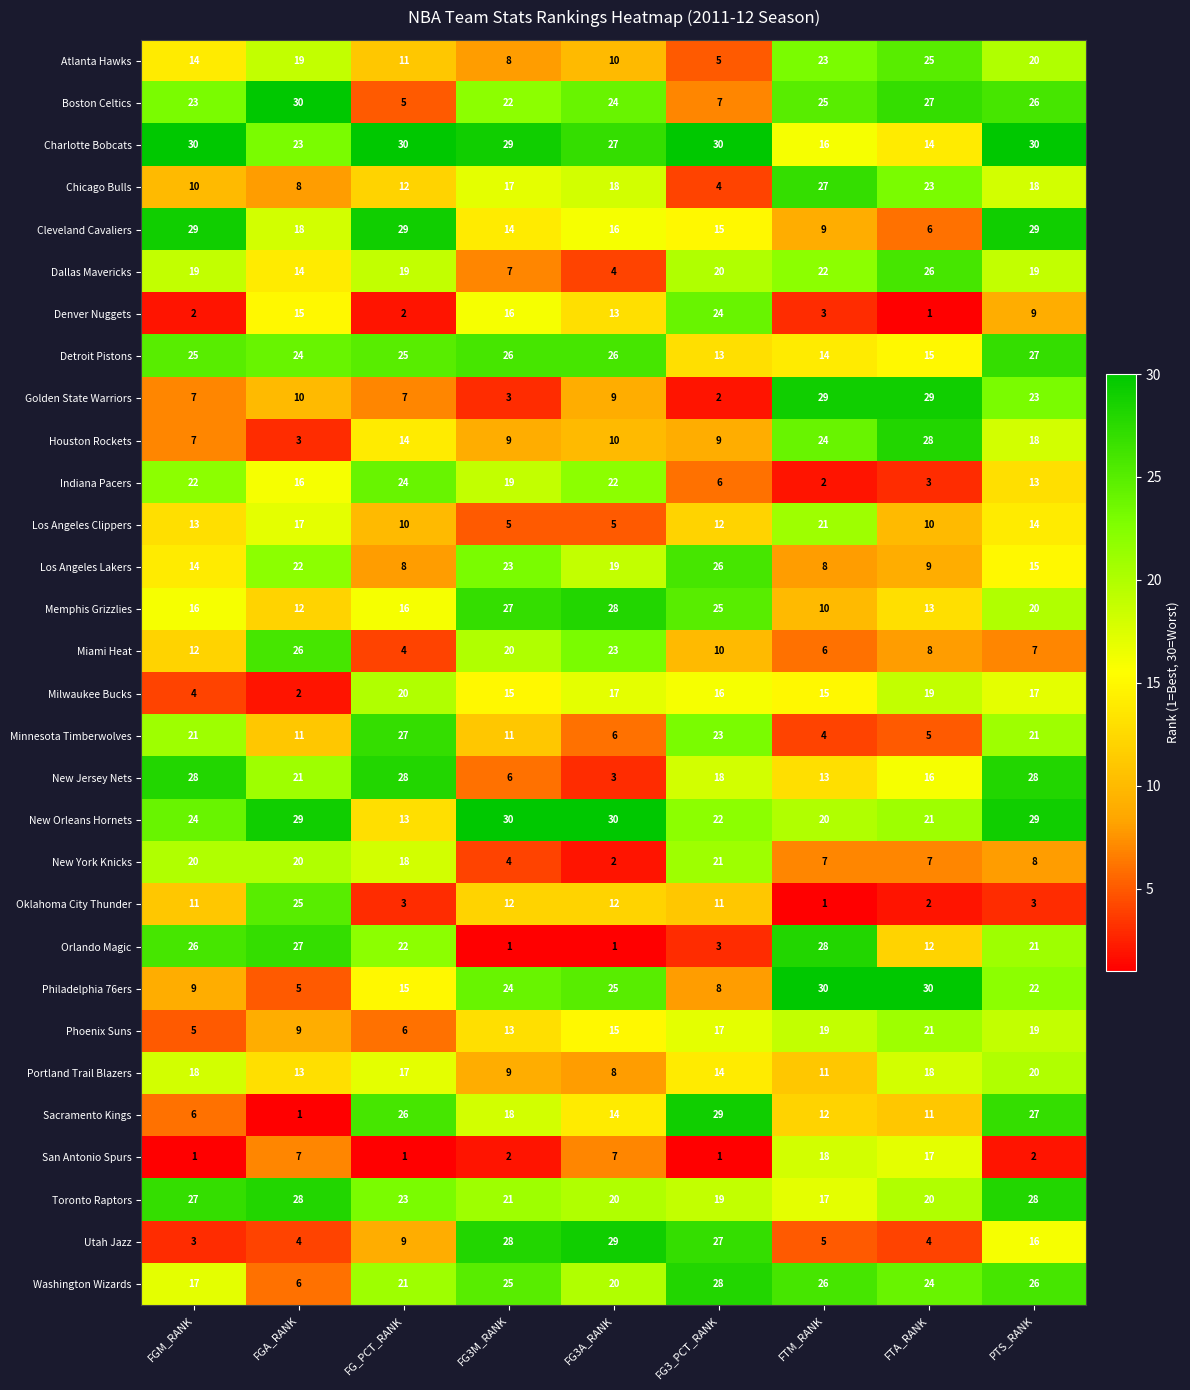

Between FG3_PCT_RANK and PTS_RANK, which series saw the biggest shift?

Golden State Warriors